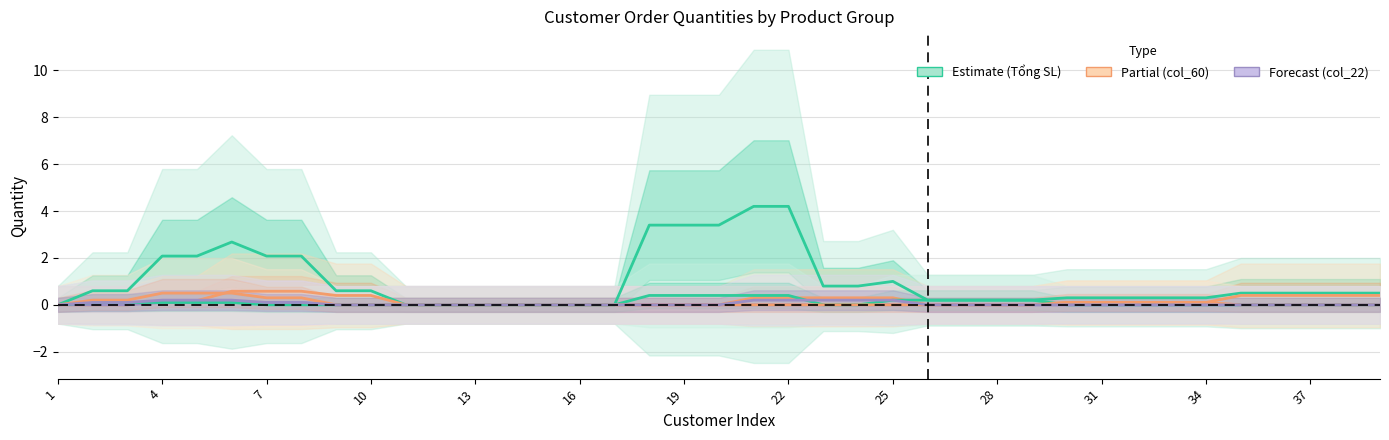

Count the col_60 (Partial) values in the range 0 to 1.

39